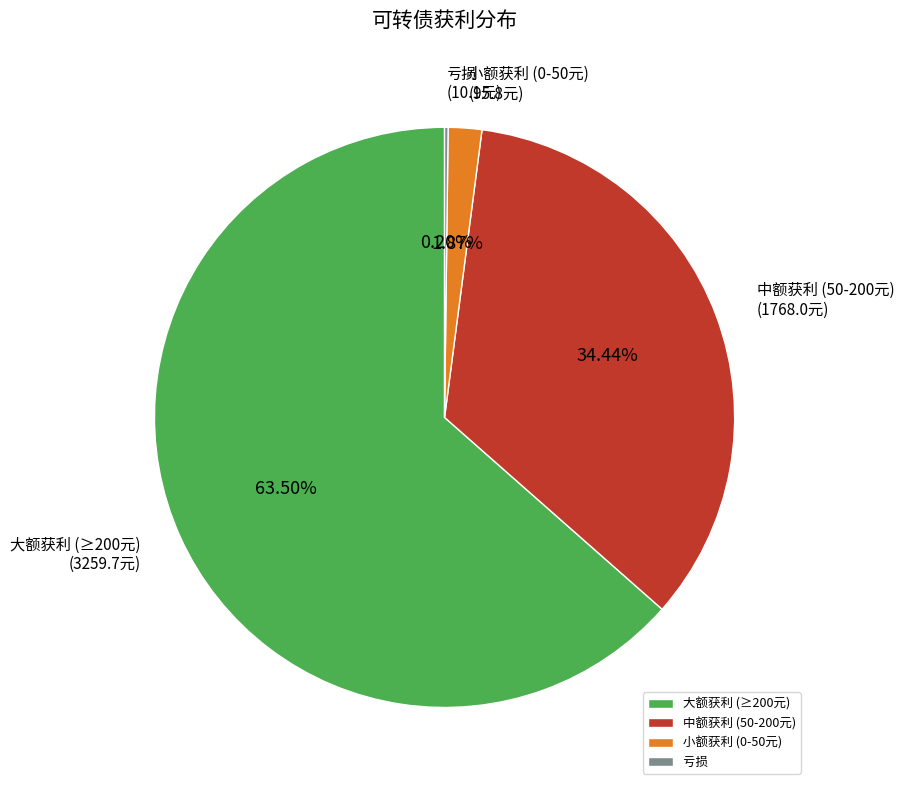

Is there any slice that represents more than half of the pie?

Yes